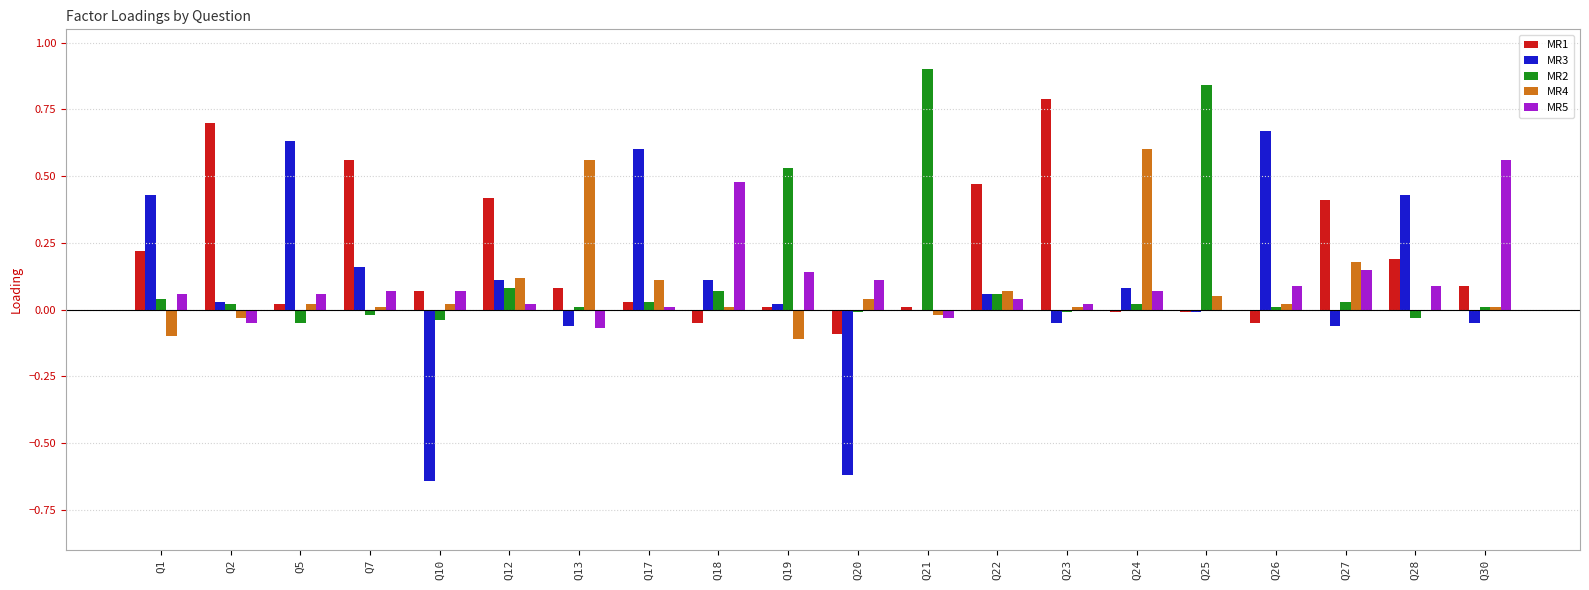

Count the number of categories in the chart.

20